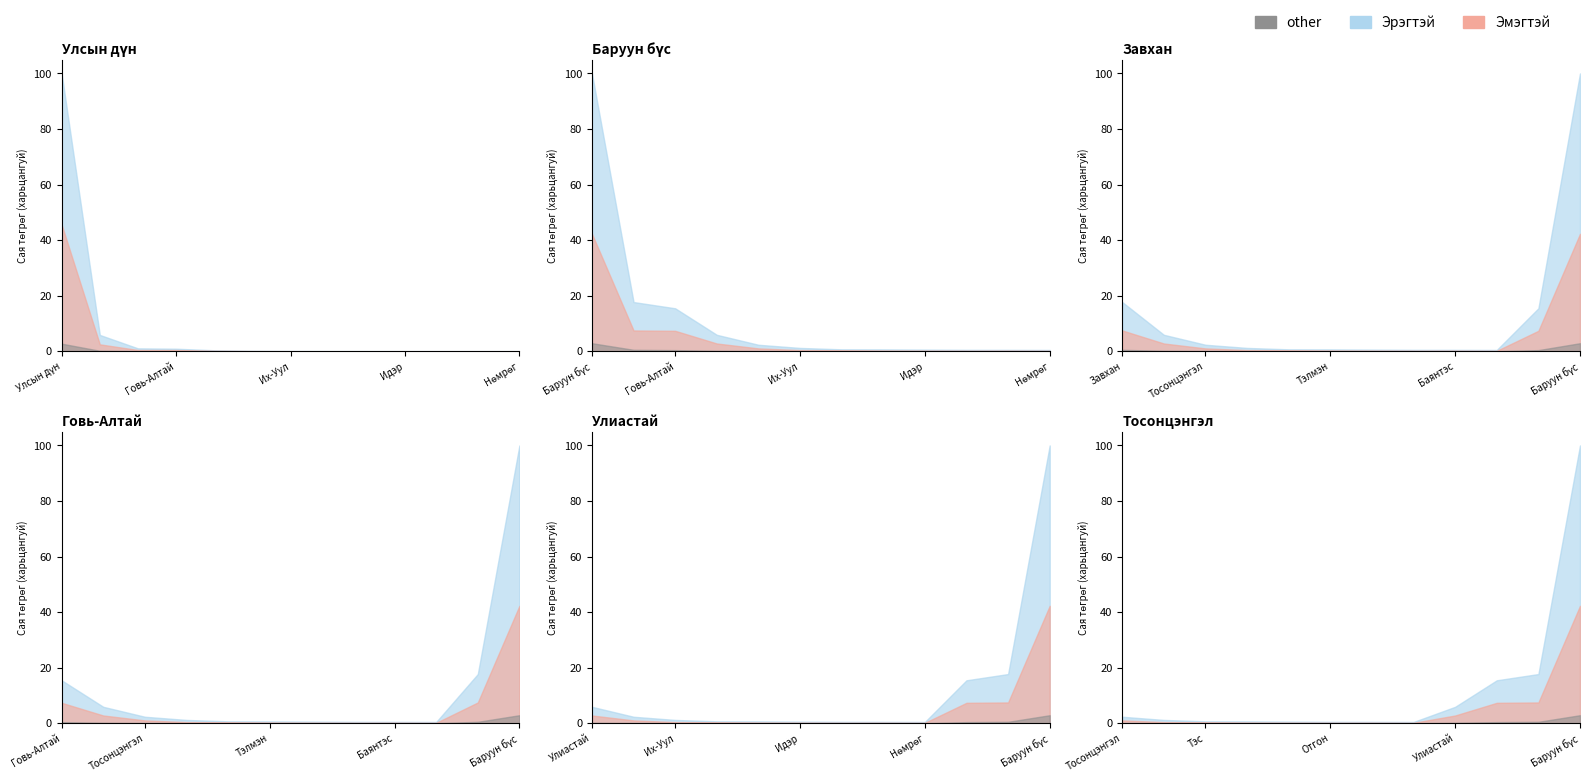

Does the chart display data point markers on the line(s)?

No